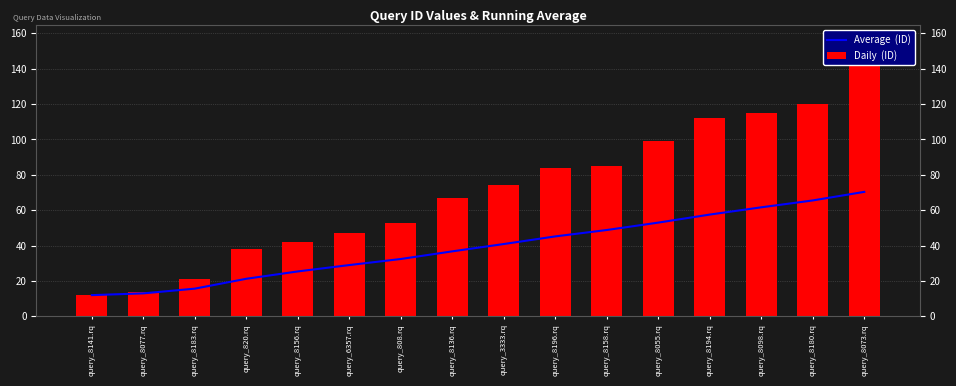

Between query_808.rq and query_8098.rq, which is larger?

query_8098.rq